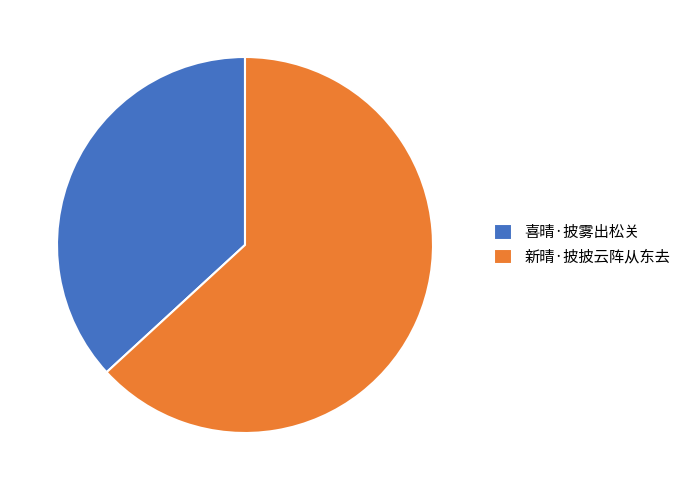

Rank the categories by value from lowest to highest.

喜晴·披雾出松关, 新晴·披披云阵从东去